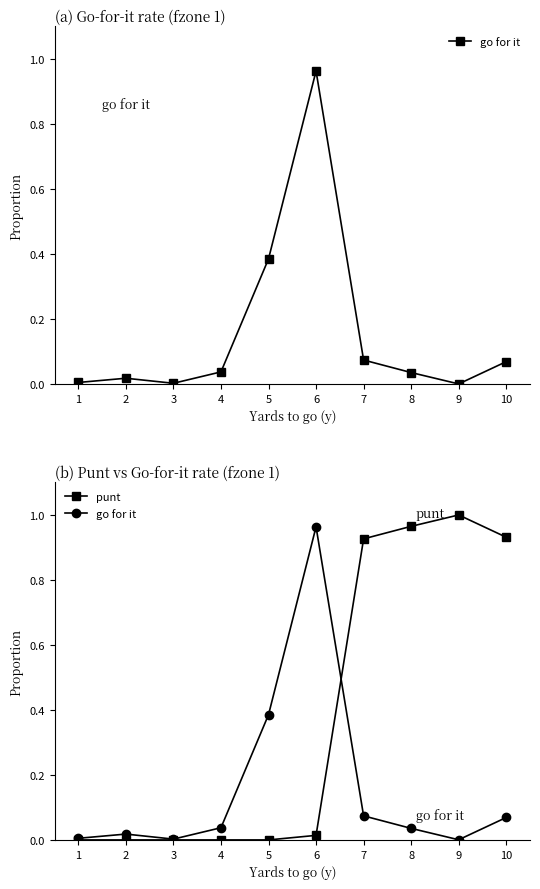

How many data points does each series have?

10